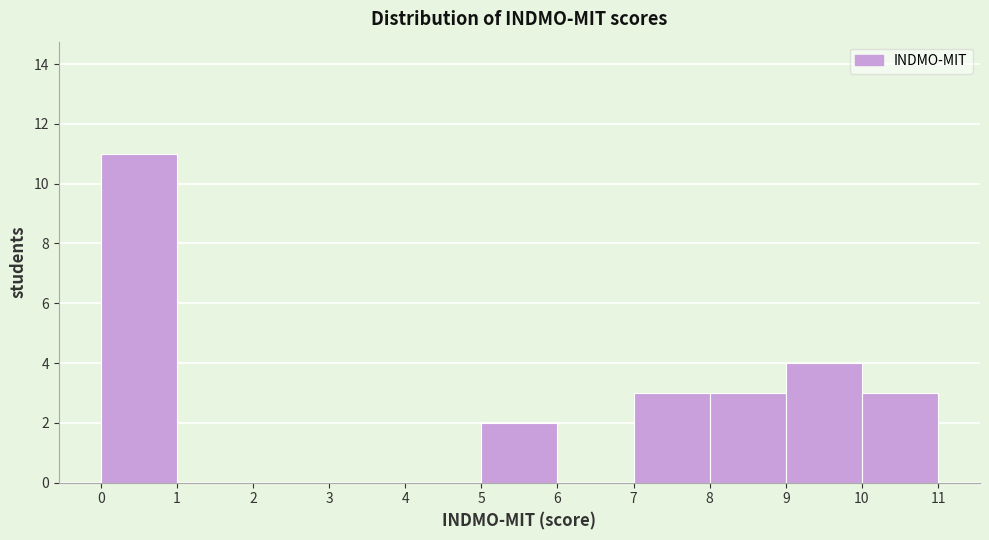

Reading left to right, transcribe this chart: for each bar, give the range it covers on the x-axis and its height. The values are not printed on the chart, so give them approximately, as read against the axis.

0 to 1: 11
1 to 2: 0
2 to 3: 0
3 to 4: 0
4 to 5: 0
5 to 6: 2
6 to 7: 0
7 to 8: 3
8 to 9: 3
9 to 10: 4
10 to 11: 3